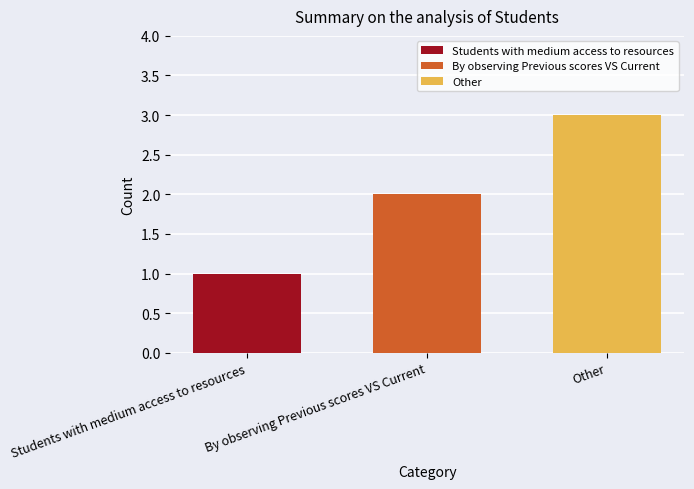

Read the Other value at By observing Previous scores VS Current.

3